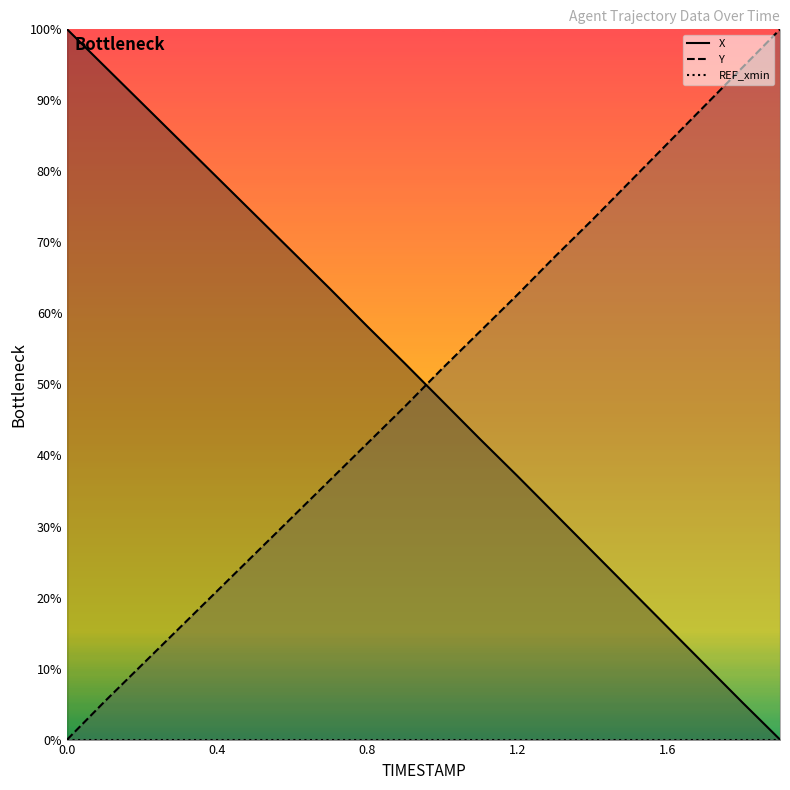

True or false: X has more than 0 points higher than both neighbors.

False